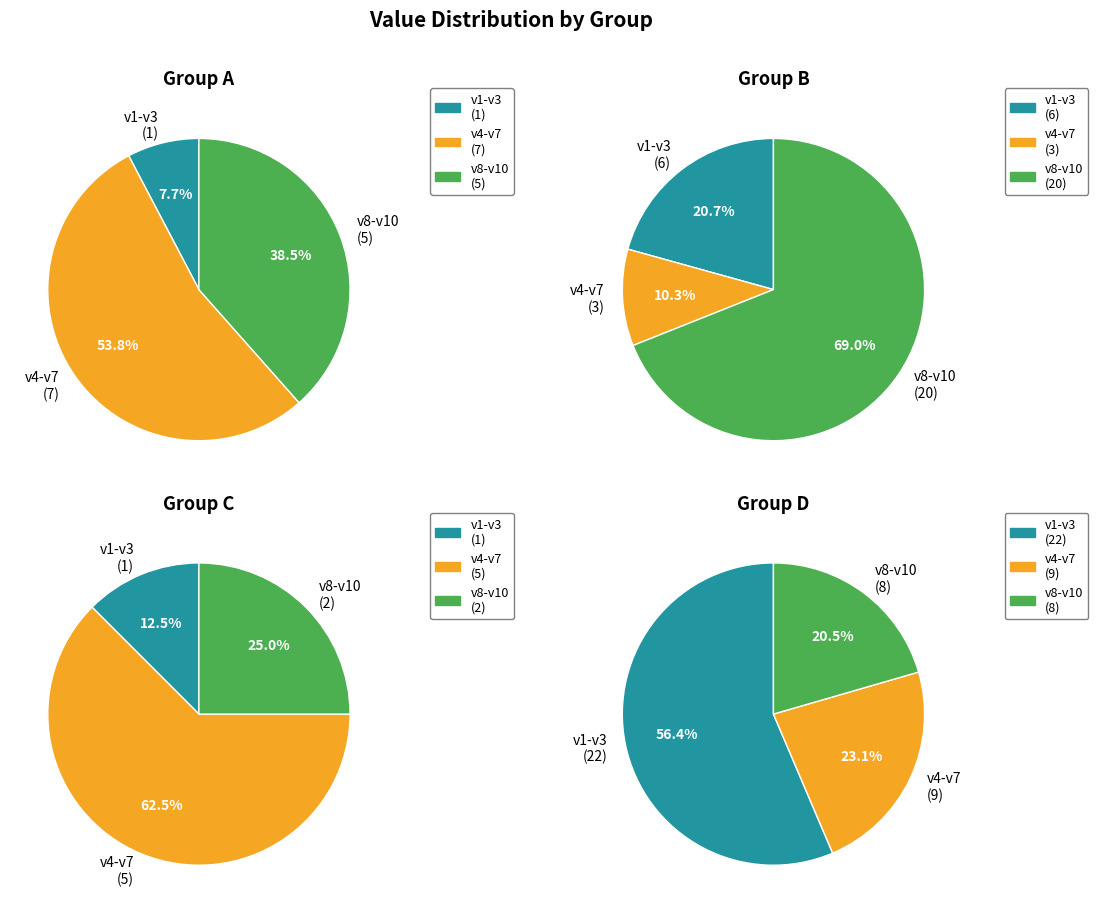

Does v10 represent more than half of the total?

No